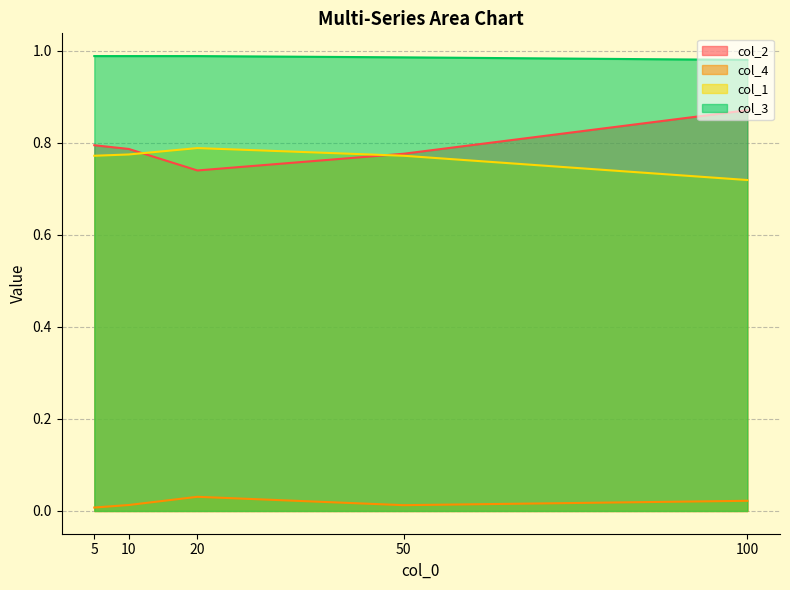

At which category does col_2 reach its first local valley?

20